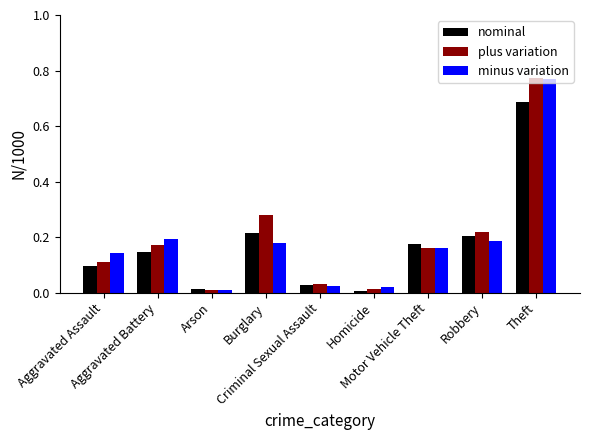

Are the bars horizontal?

No